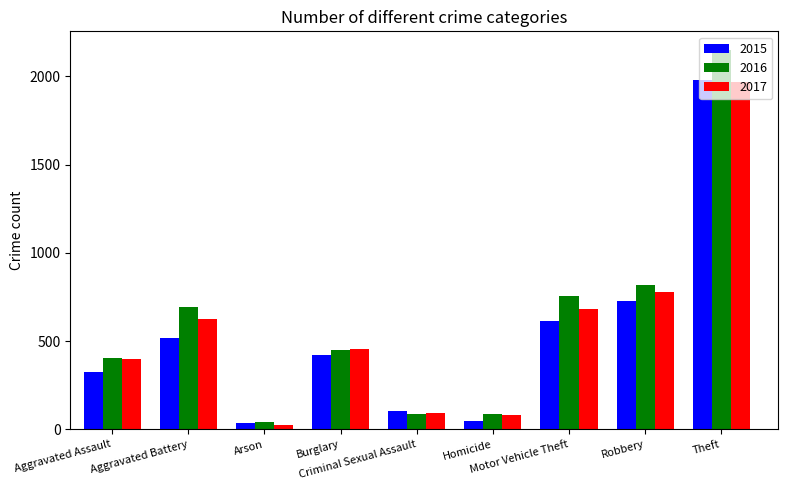

Rank the series at Motor Vehicle Theft from lowest to highest value.

2015, 2017, 2016